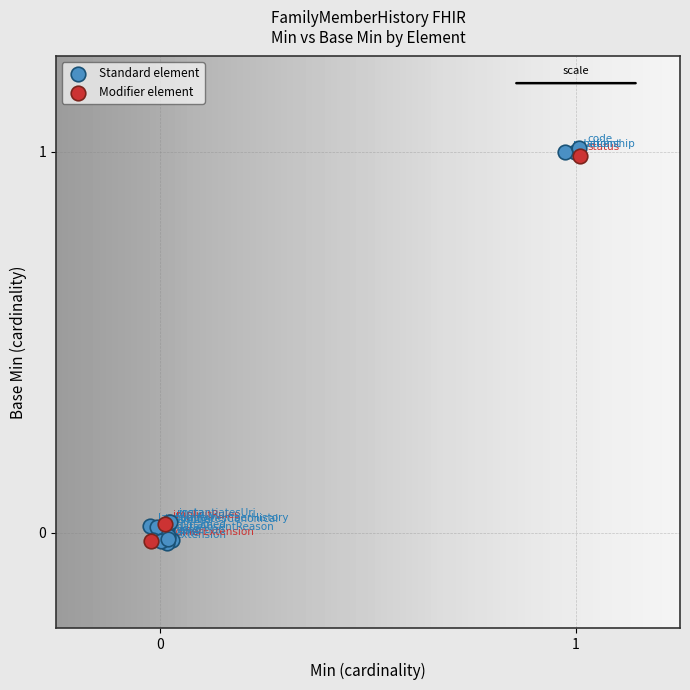

Which series has the largest Y range (max minus min)?

Standard element